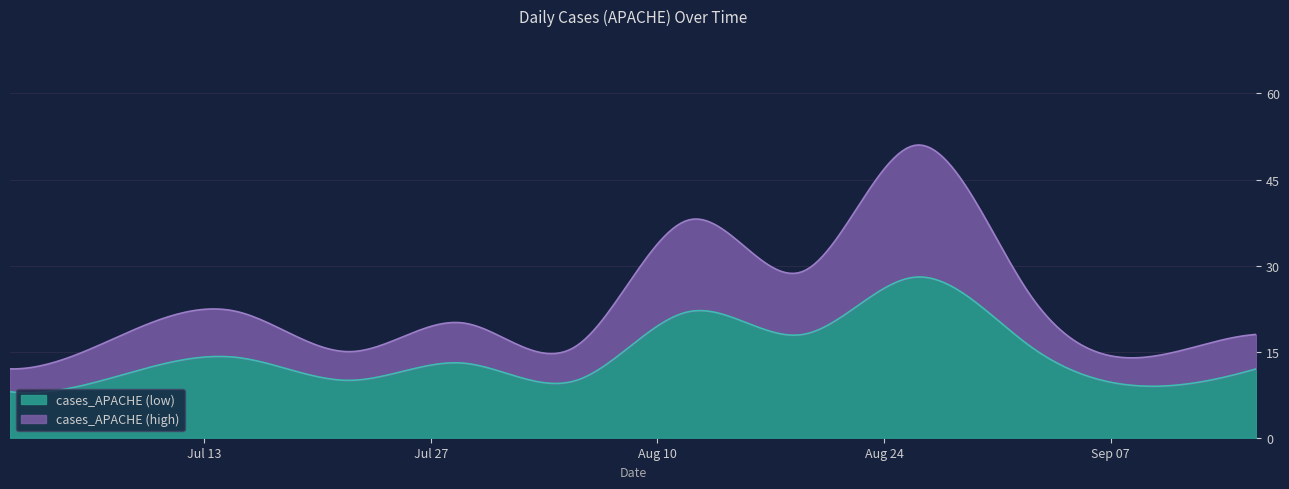

What is the maximum value shown in the chart?

51